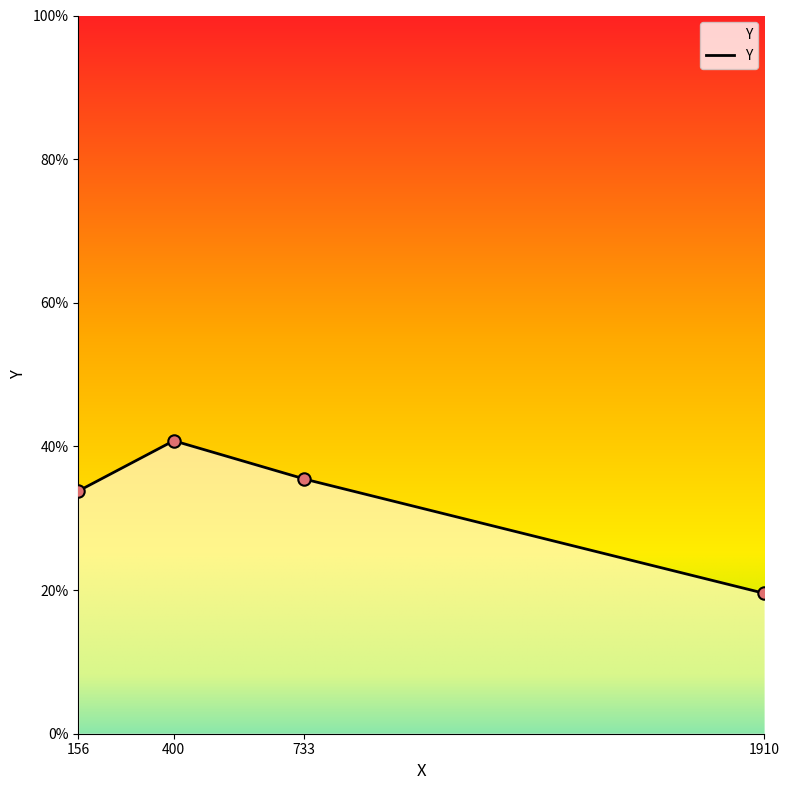

What is the change in value from 156 to 733?

+1.7